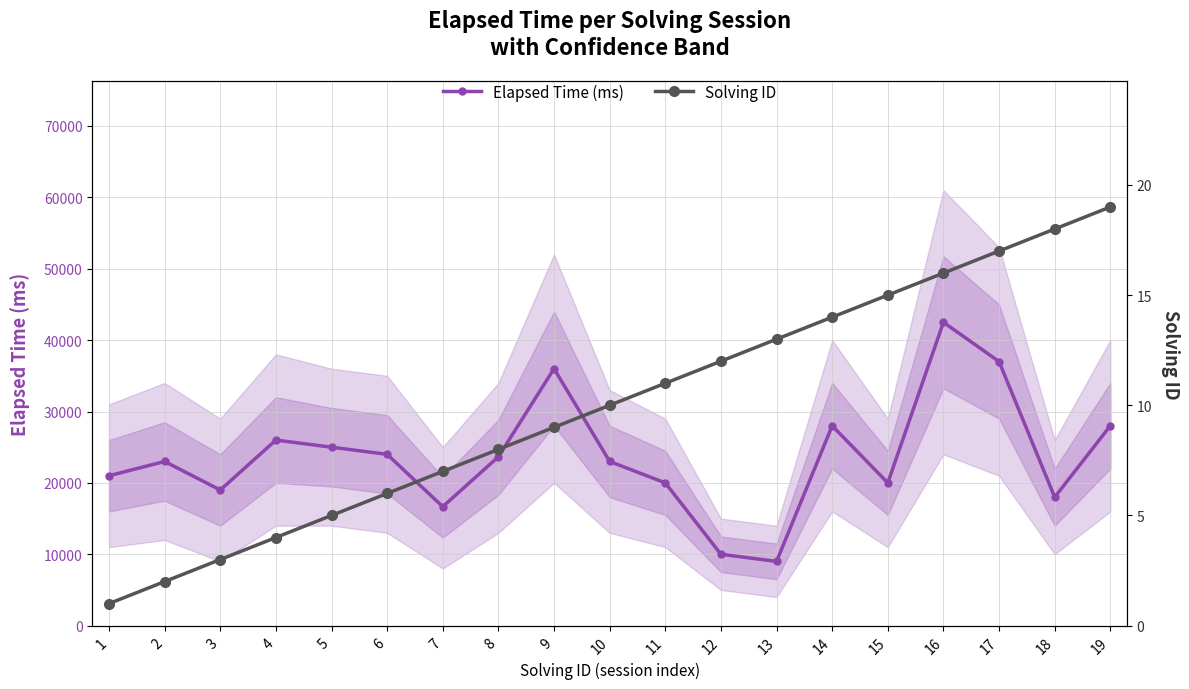

What is the spread (max minus min) of values at 14?

27986